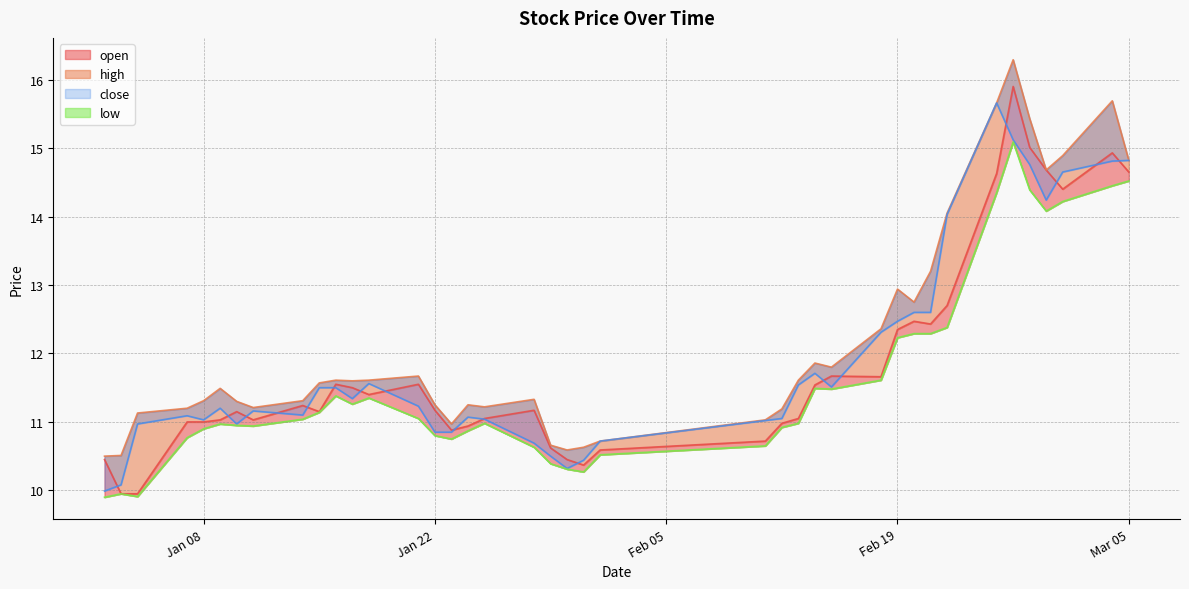

What is the average value of the high series?

12.2